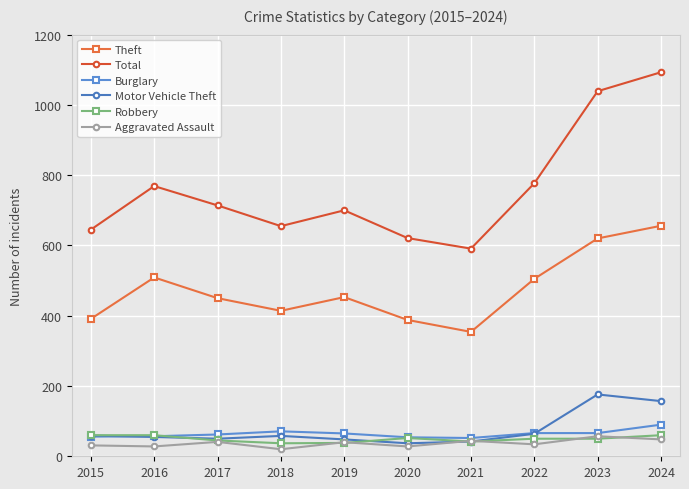

True or false: Theft and Motor Vehicle Theft cross at least once.

False